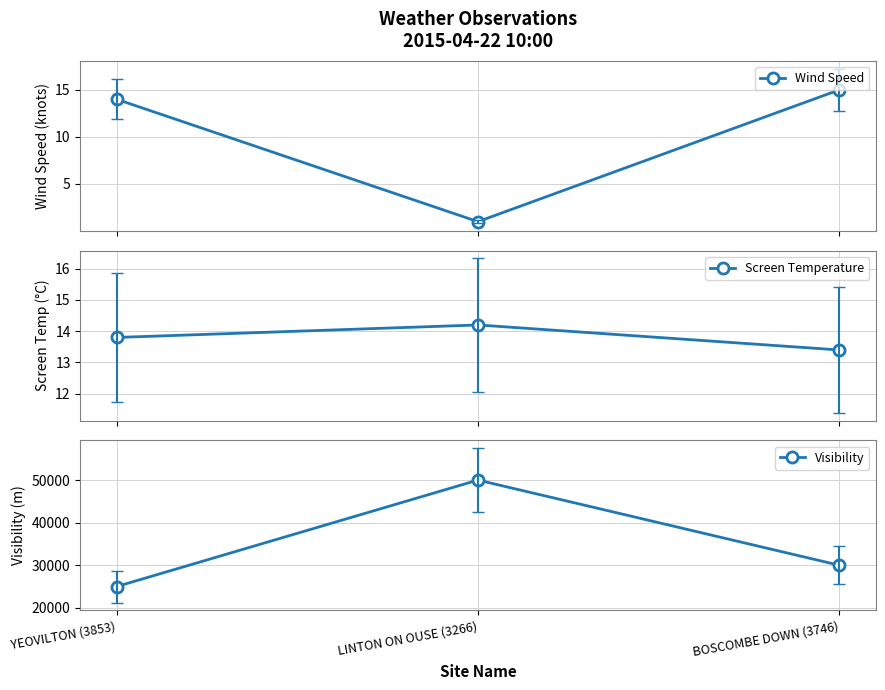

True or false: Screen Temperature has a value of 19.8 at LINTON ON OUSE (3266).

False